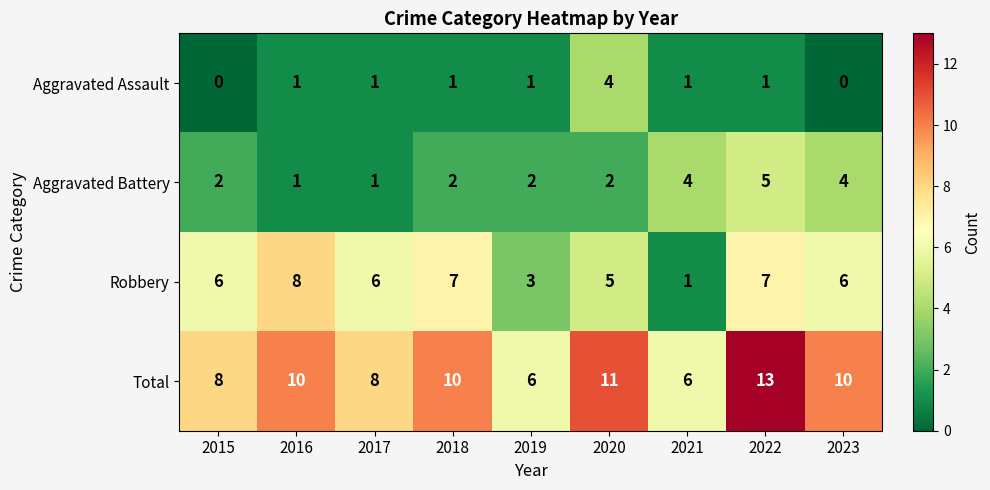

Which category has the highest value across all series?

2022